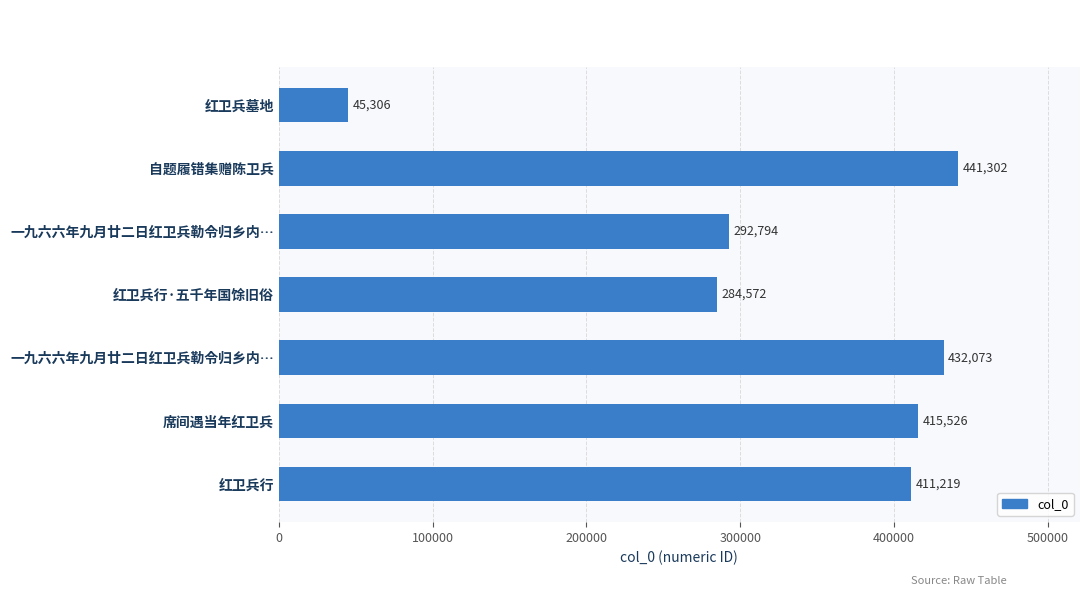

How many values are below 411219?

3